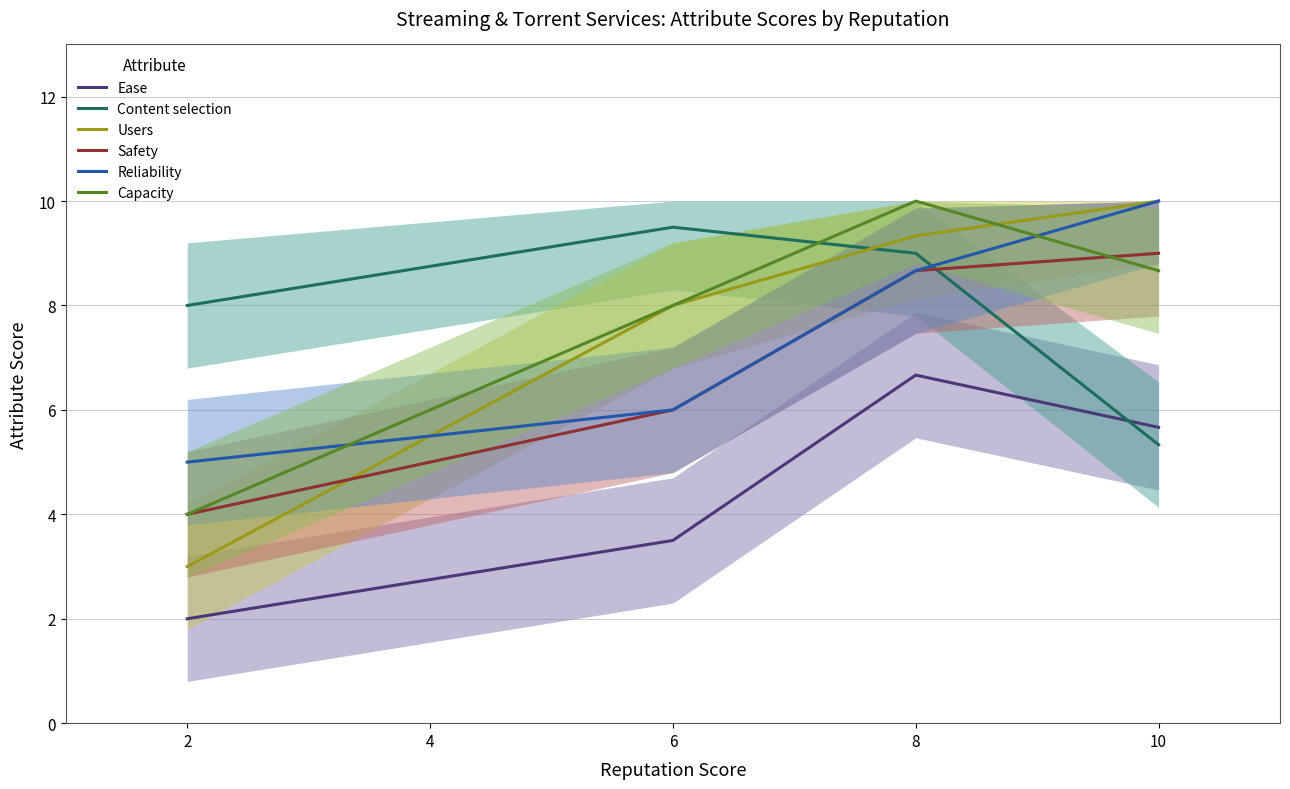

What is the value of the Users point at the 3rd from the left?

9.3